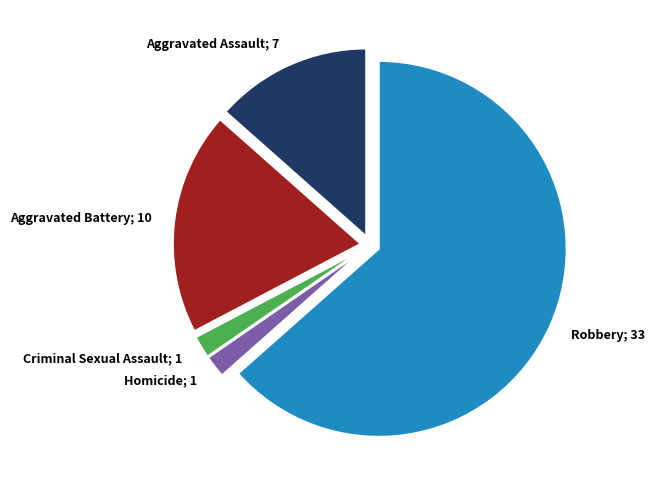

Does any single category account for the majority?

Yes